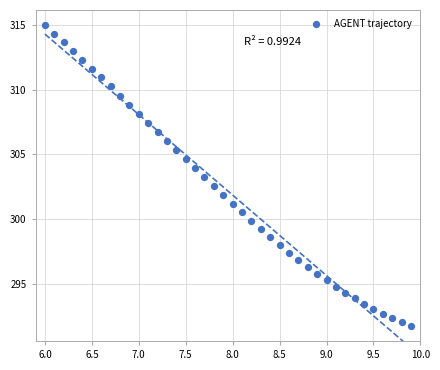

What is the range of X values (max minus min)?

3.9